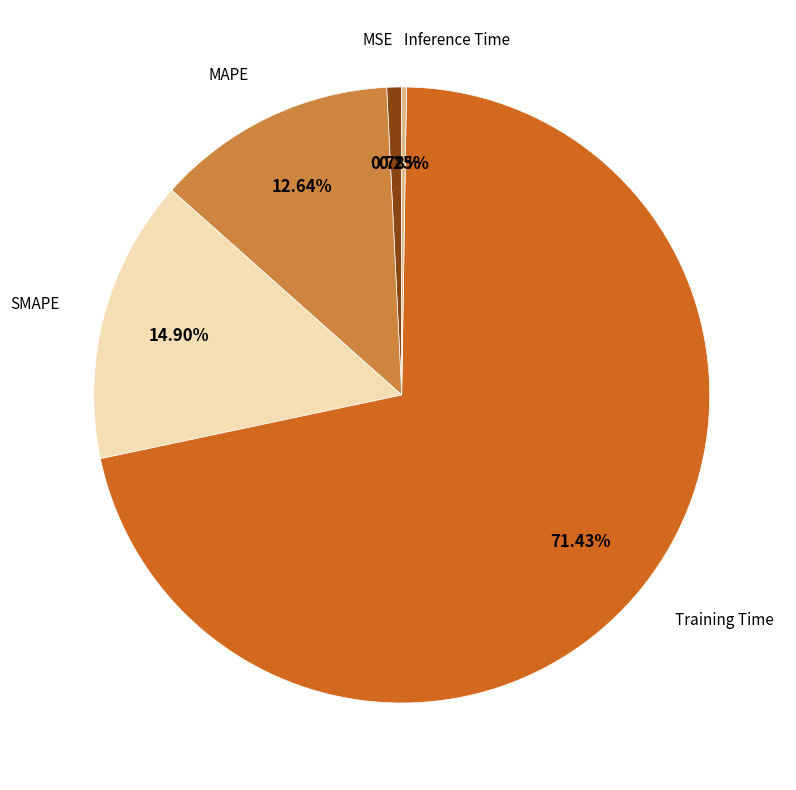

To the nearest percent, what is the difference between the Training Time and SMAPE slice percentages?

57%